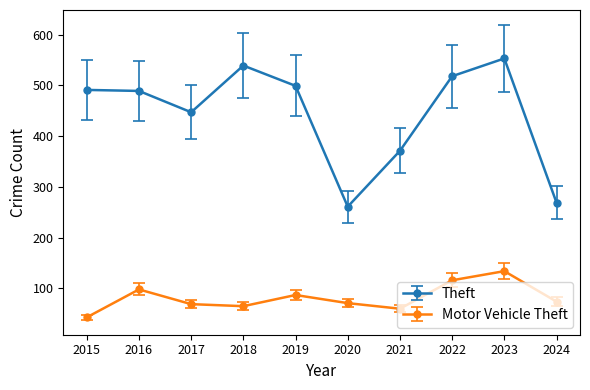

At which category is the sum across all series the highest?

2023